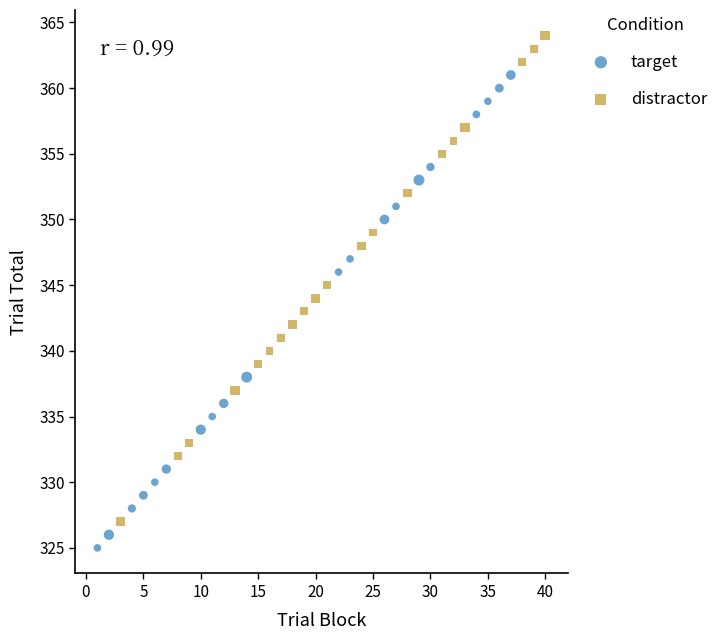

Which series has the widest spread of Y values?

distractor